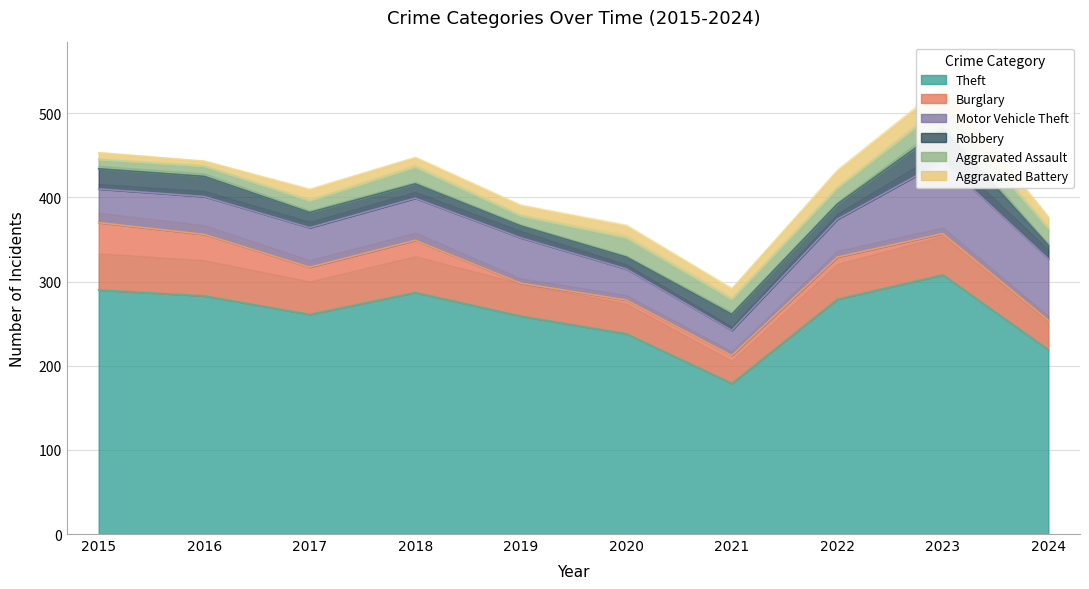

Rank the categories by Theft value from highest to lowest.

2023, 2015, 2018, 2016, 2022, 2017, 2019, 2020, 2024, 2021